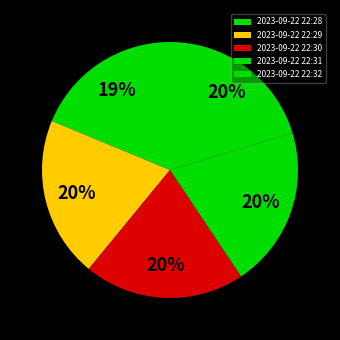

Count the number of slices in the pie.

5